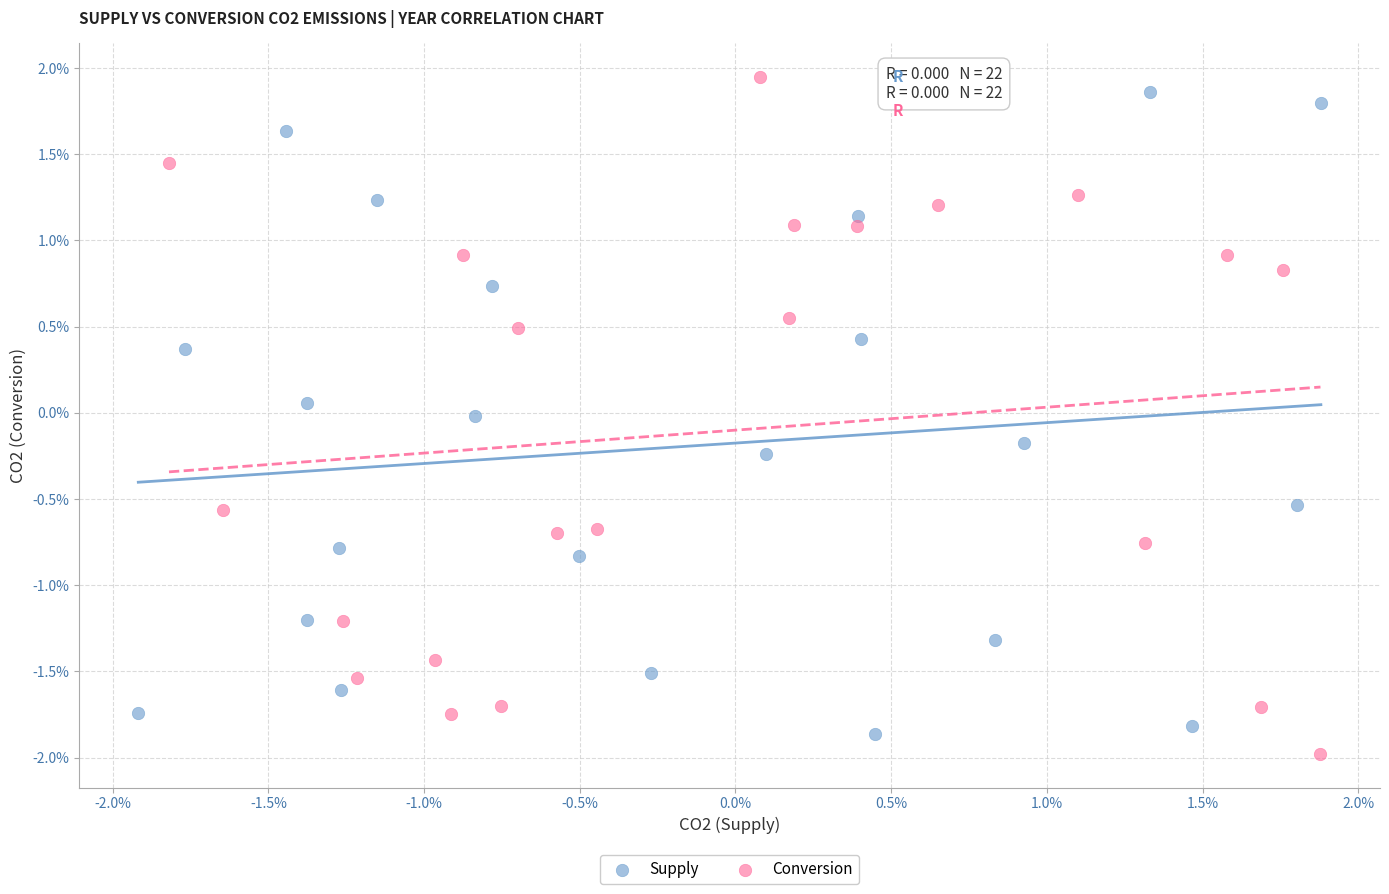

Which series contains the lowest Y value?

Conversion